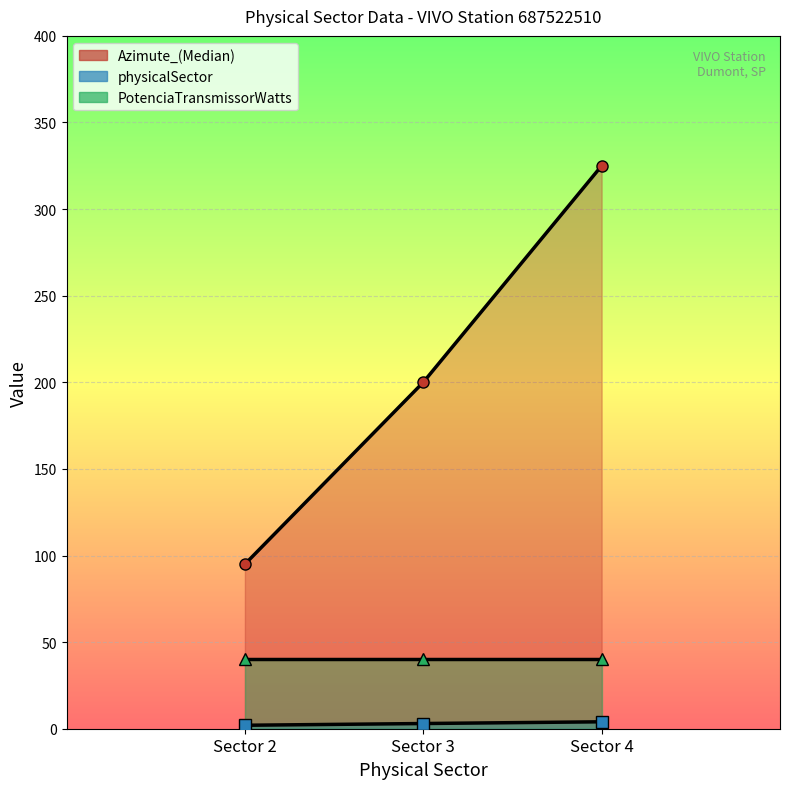

What is the average value of the Azimute_(Median) series?

207